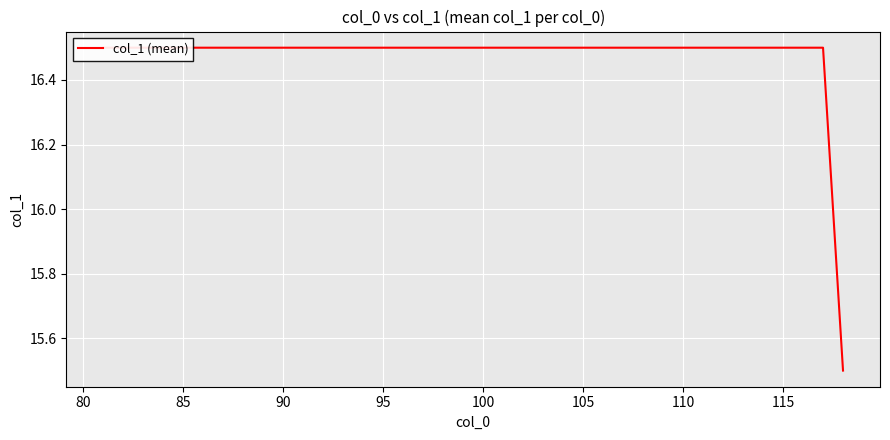

How many lines are shown in the chart?

1